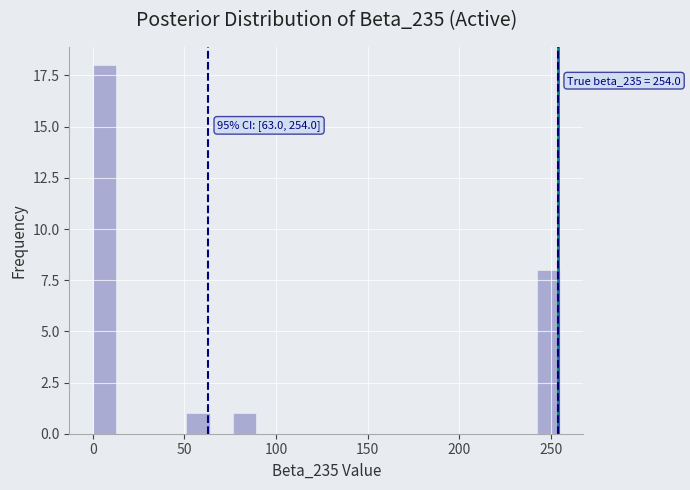

Around what value on the x-axis is the tallest bar? Give the approximate position of its centre, as read against the axis.

5